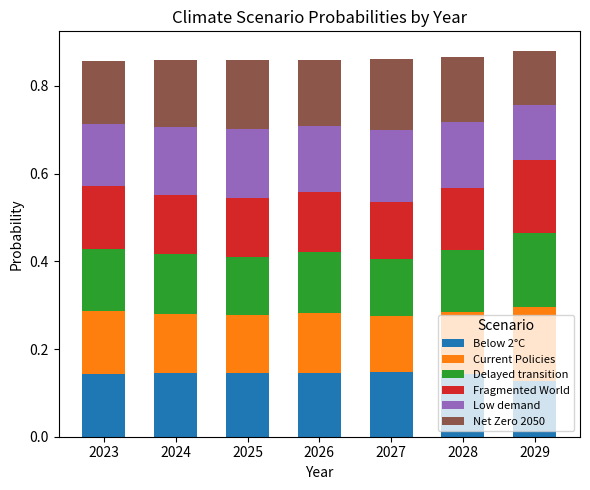

What are all the series names shown in the legend?

Below 2°C, Current Policies, Delayed transition, Fragmented World, Low demand, Net Zero 2050